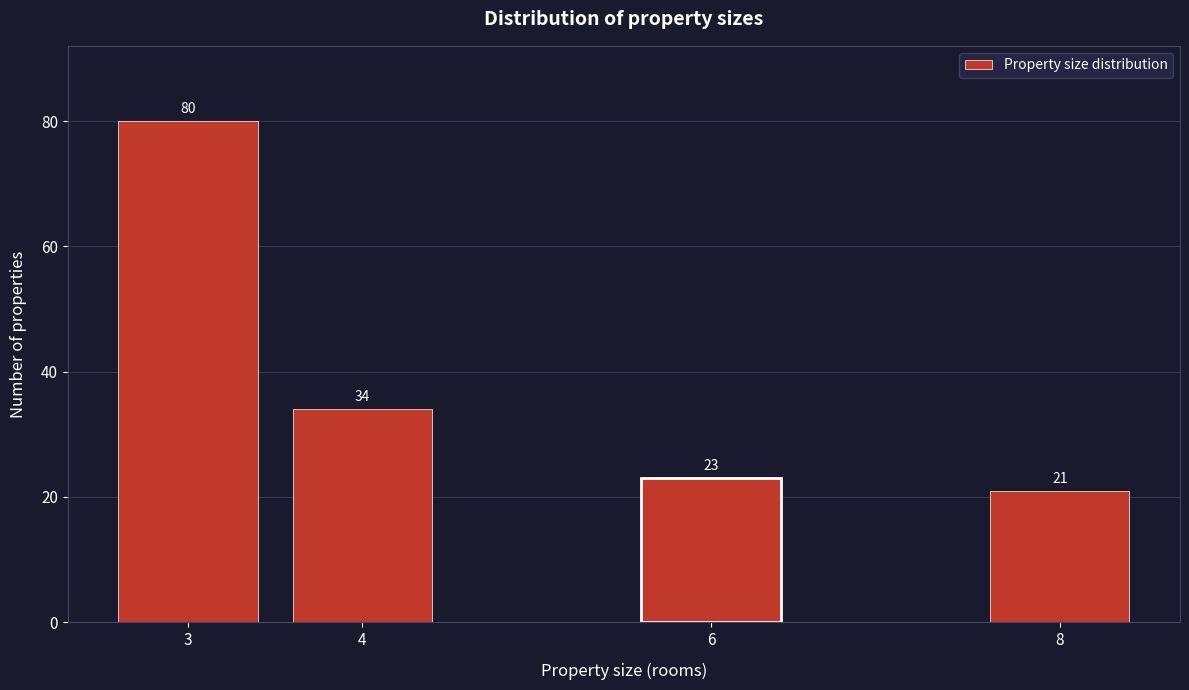

Reading left to right, what are all the values shown in this chart?

3=80	4=34	6=23	8=21